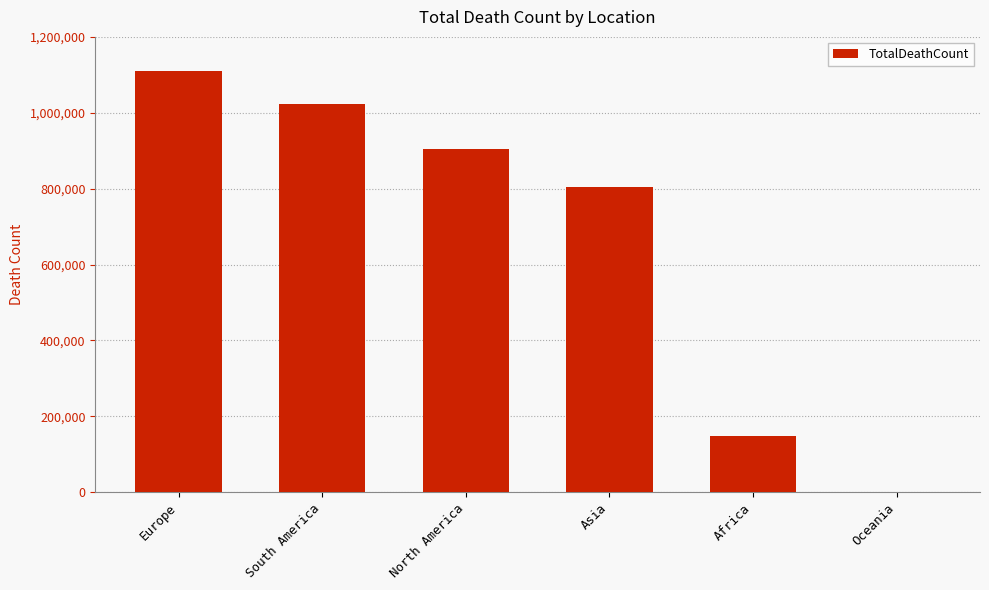

True or false: the data shows 1723800 at South America.

False